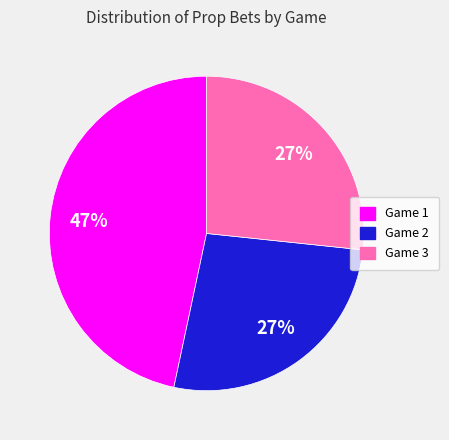

To the nearest percent, what is the average slice percentage?

33%